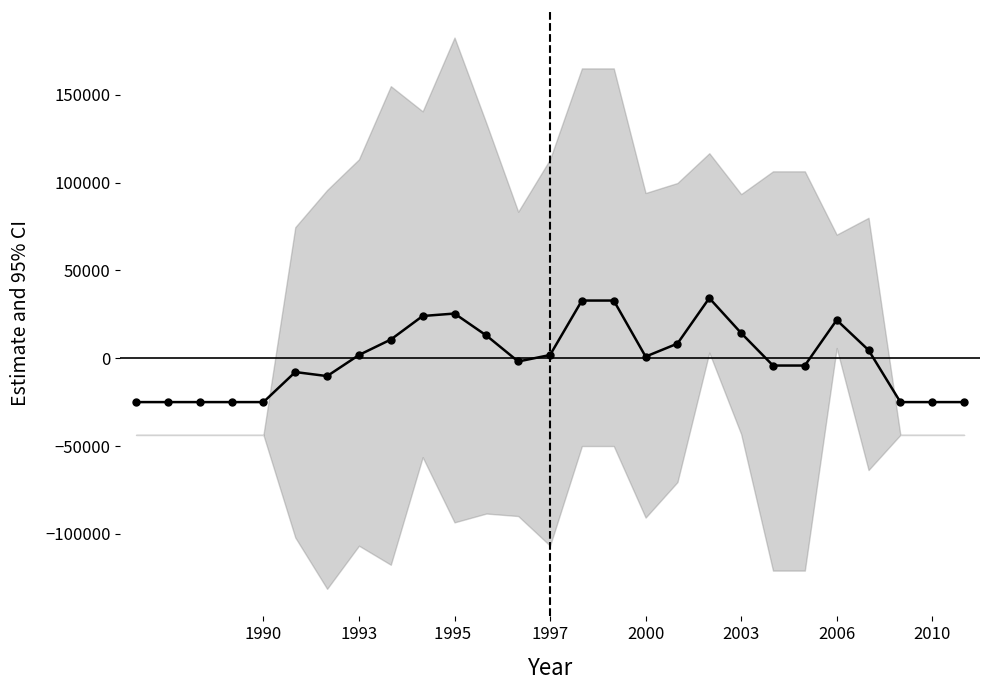

At which label is the value closest to 4682?

23